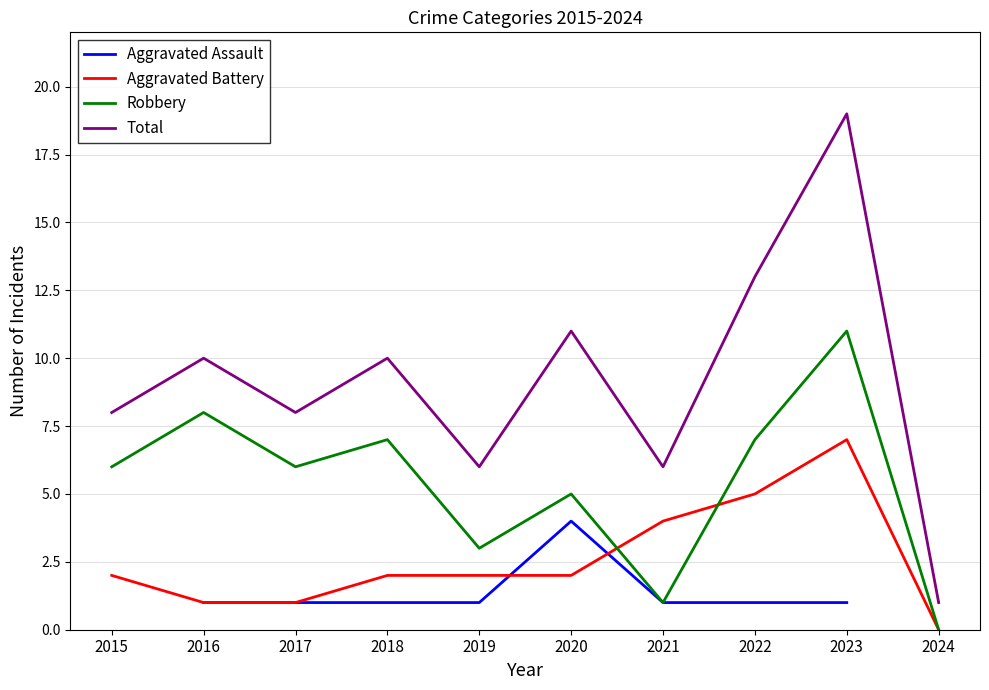

At 2024, list the series in order from largest to smallest.

Total, Aggravated Assault, Aggravated Battery, Robbery